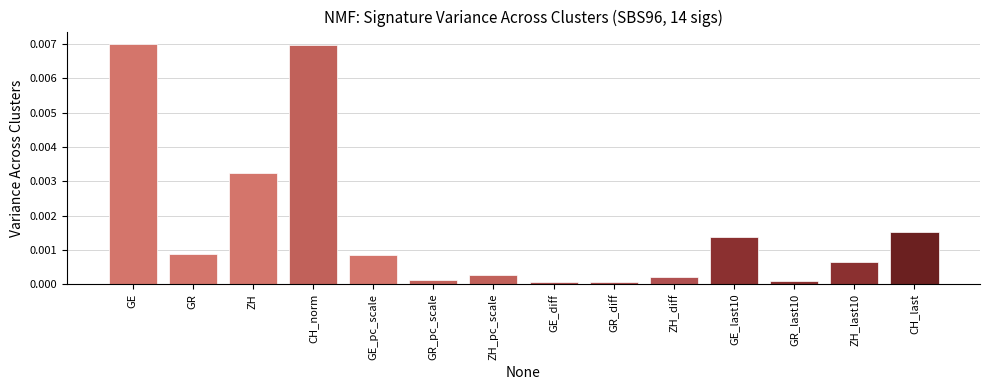

What is the label of the 2nd bar from the left?

GR